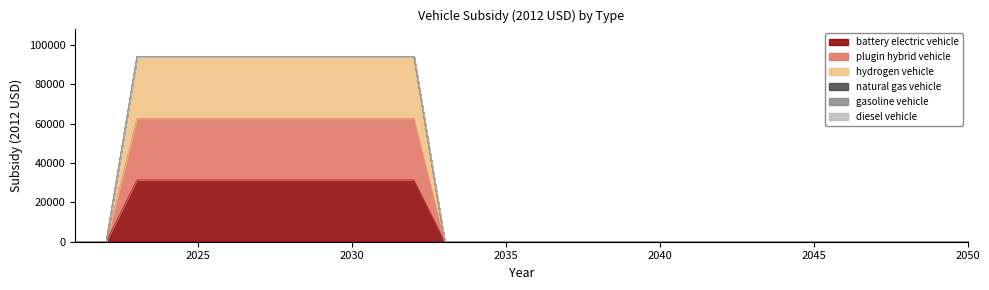

Between 2041 and 2048, which is larger?

2041